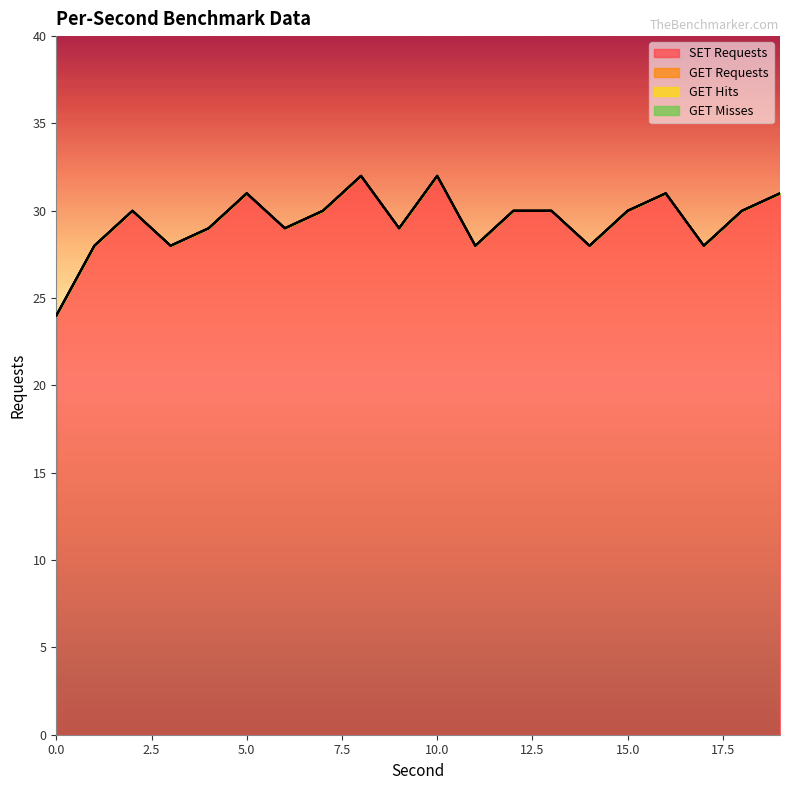

The value of SET Requests at 8 is 53. True or false?

False